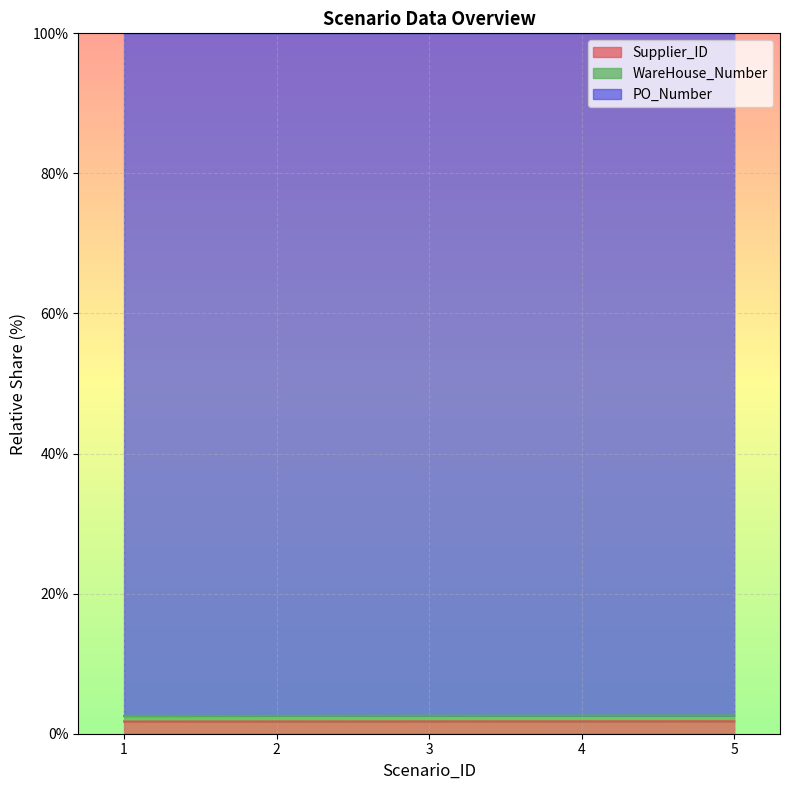

Which has a higher value, 2 or 5?

5